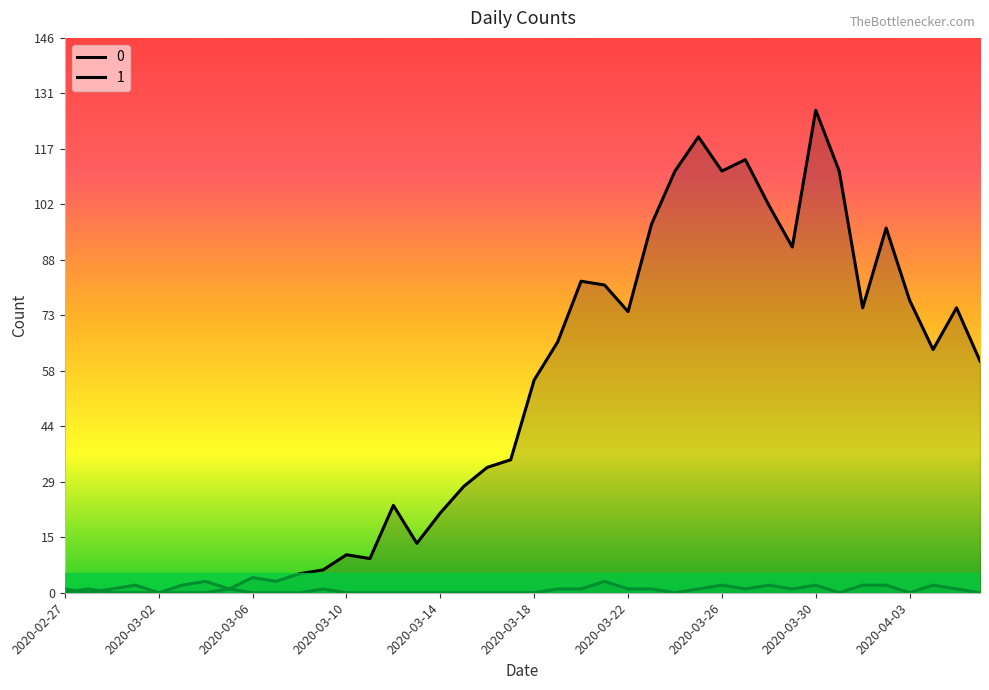

How many positive values does the 0 series have?

38